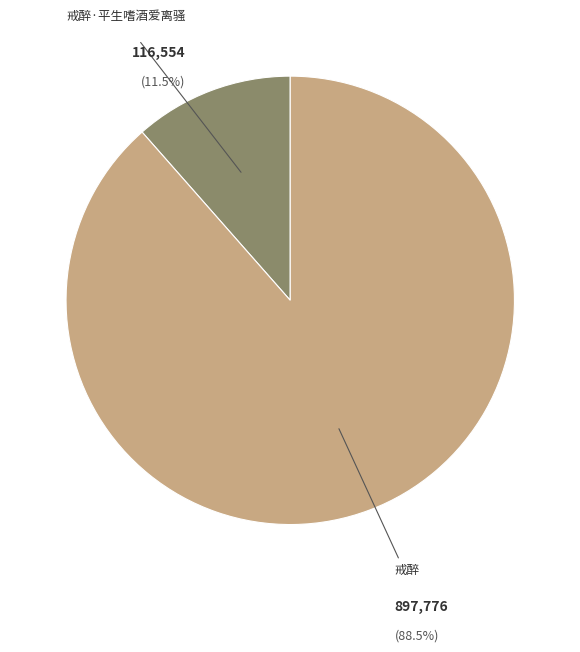

Does any single category account for the majority?

Yes